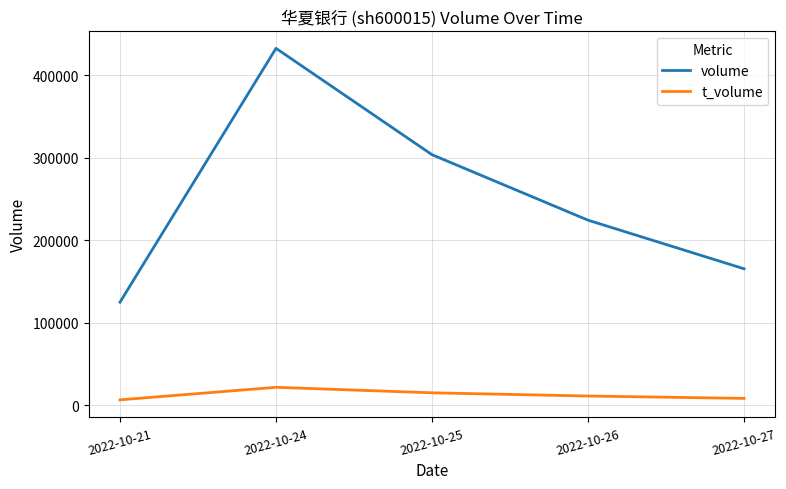

True or false: volume and t_volume intersect in this chart.

False